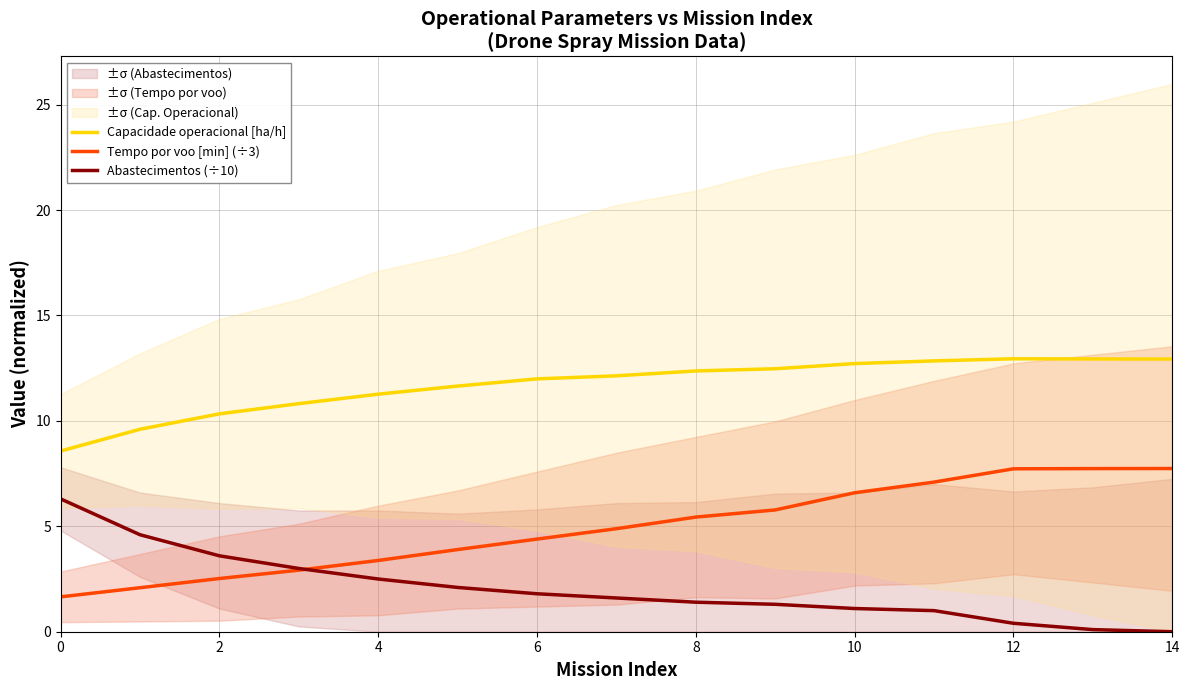

How many lines are shown in the chart?

3